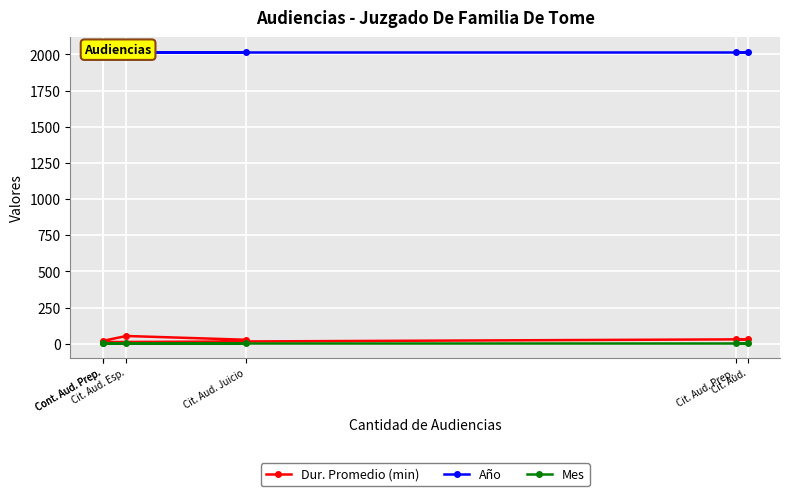

At which label does Año reach its minimum?

Cit. Aud. Prep.